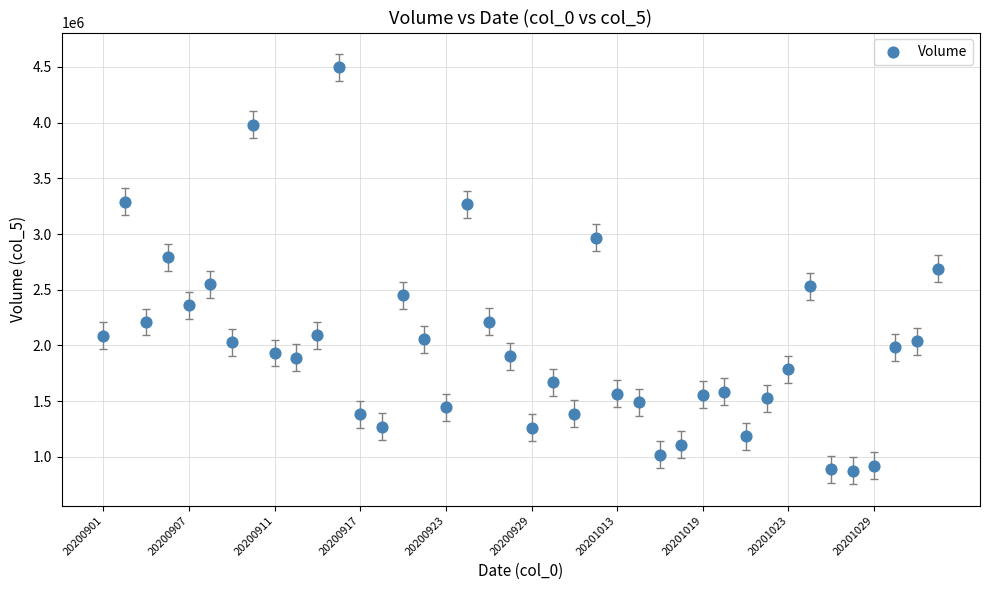

What is the range of Y values (max minus min)?

3617650